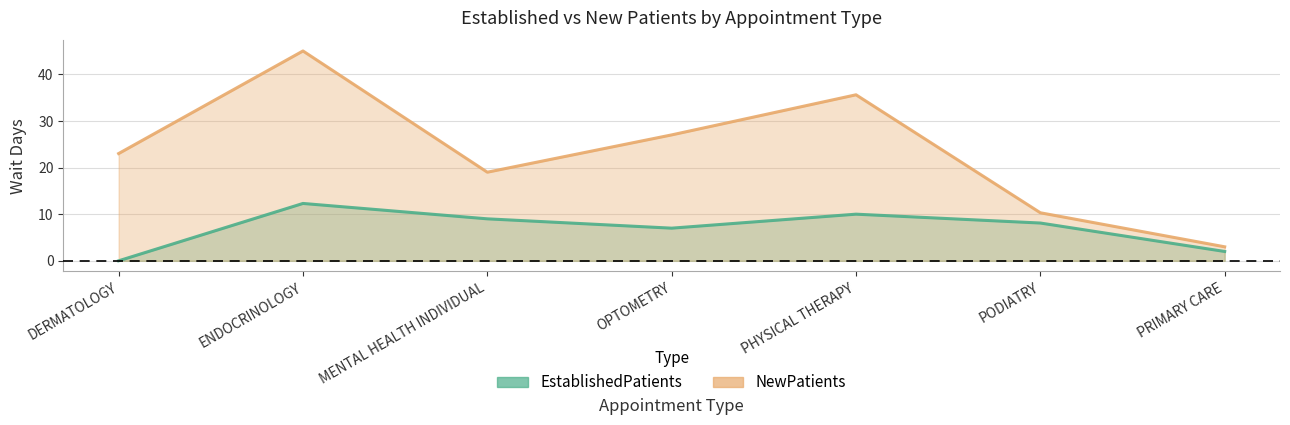

How many values in the EstablishedPatients series are below 8?

3